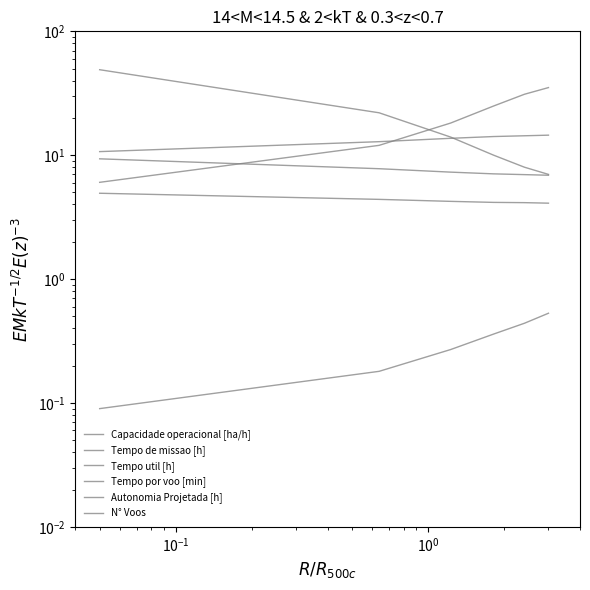

What is the average value of the Tempo util [h] series?

4.3